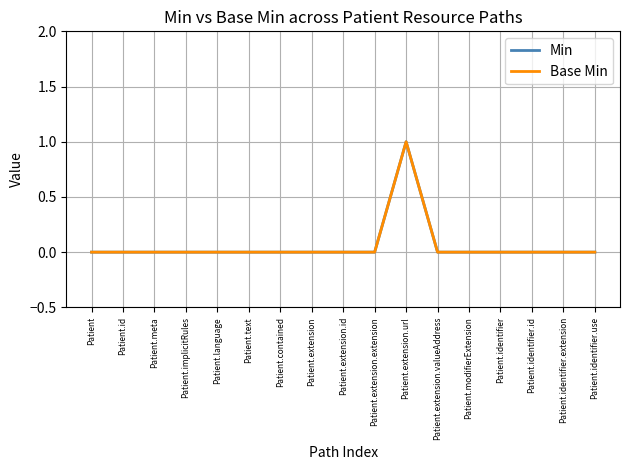

Between Patient.meta and Patient.identifier, which series saw the biggest shift?

Min